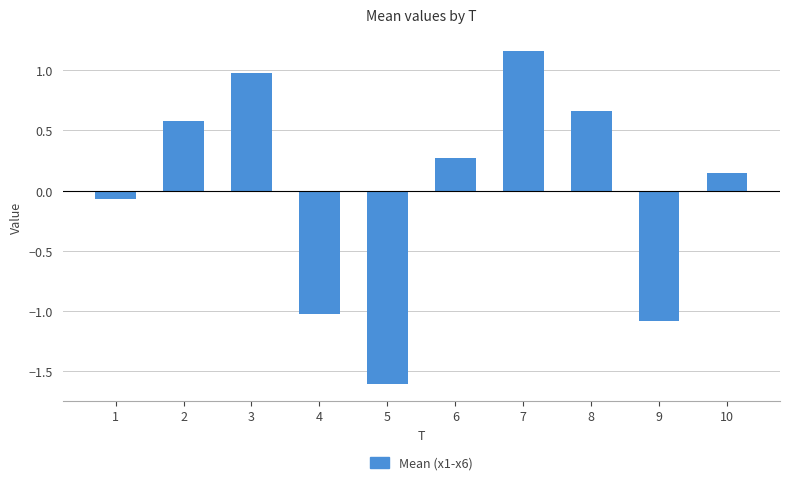

How many values are above zero?

6